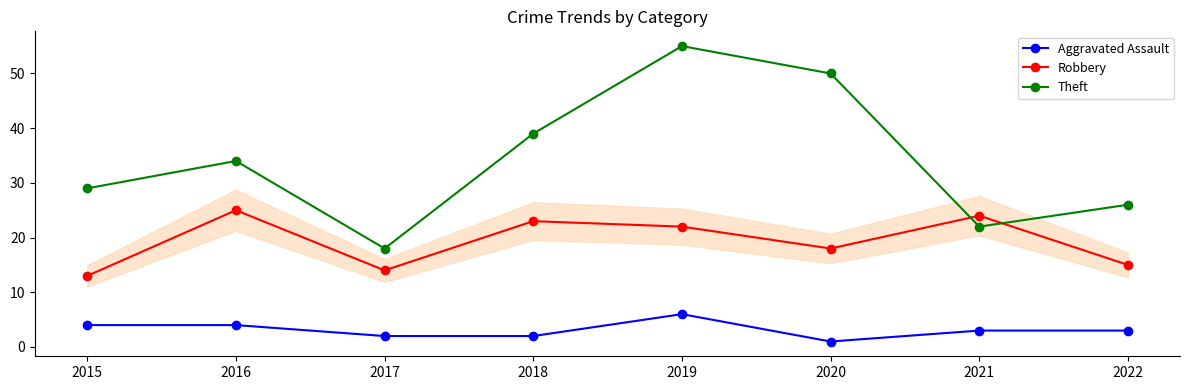

The Theft series shows 29 at 2015. True or false?

True